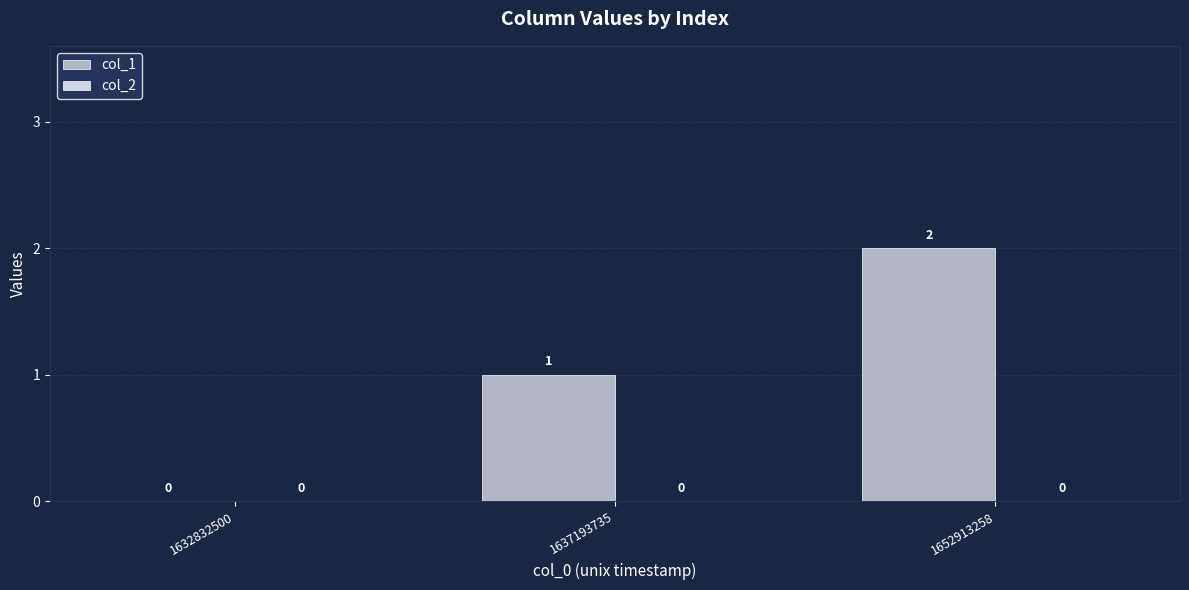

The value at 1637193735 is 1. True or false?

True